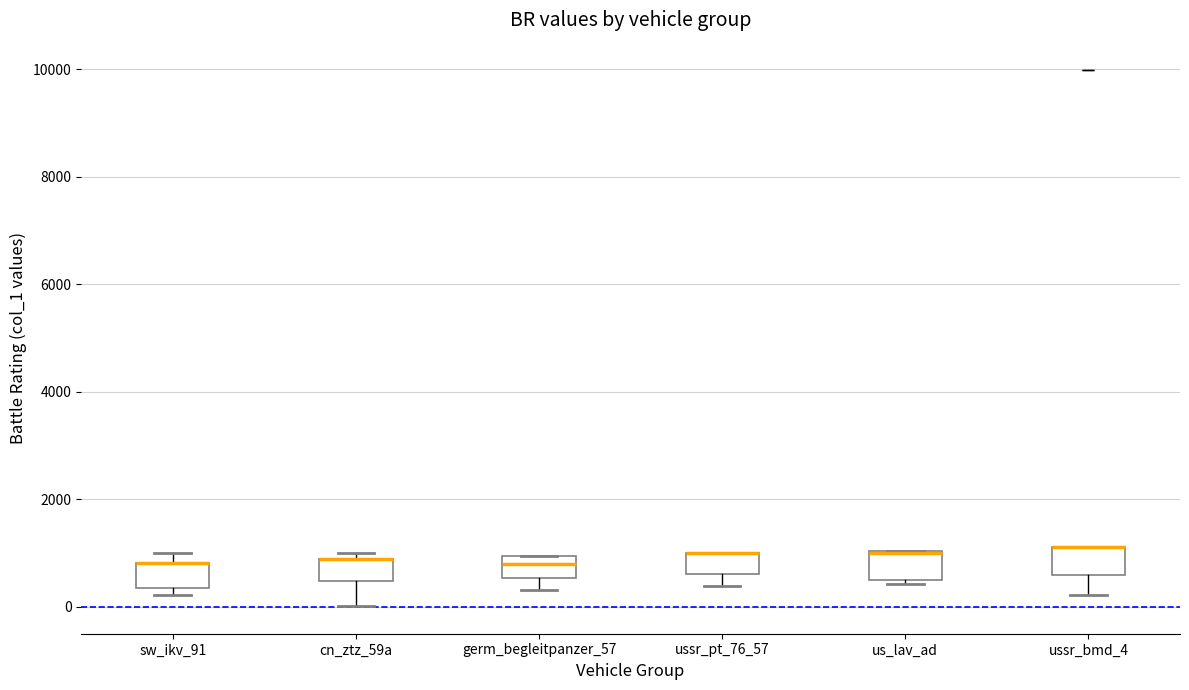

Reading left to right, transcribe this box plot: for each box, give where its median line is, the range the box spans, and where its two whiskers end, as read against the y-axis. The values are not printed on the chart, so give them approximately, as read against the axis.

sw_ikv_91: median 800 (drawn on the box's upper edge), box 400 to 800, whiskers 200 to 1000
cn_ztz_59a: median 800 (drawn on the box's upper edge), box 400 to 800, whiskers 0 to 1000
germ_begleitpanzer_57: median 800, box 600 to 1000, whiskers 400 to 1000
ussr_pt_76_57: median 1000 (drawn on the box's upper edge), box 600 to 1000, whiskers 400 to 1000
us_lav_ad: median 1000 (drawn on the box's upper edge), box 400 to 1000, whiskers 400 to 1000
ussr_bmd_4: median 1200 (drawn on the box's upper edge), box 600 to 1200, whiskers 200 to 1200